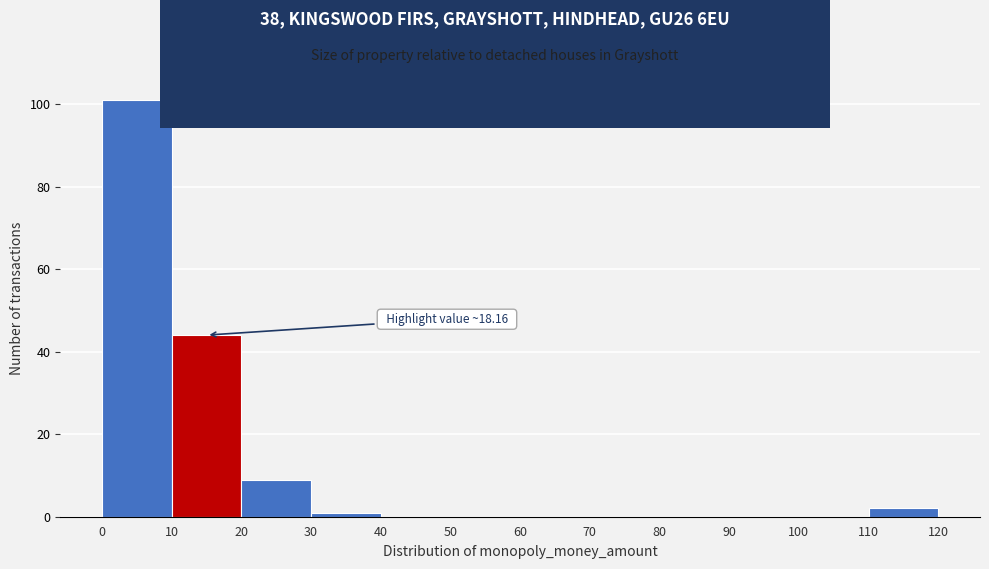

Which range on the x-axis has the tallest bar?

0 to 10